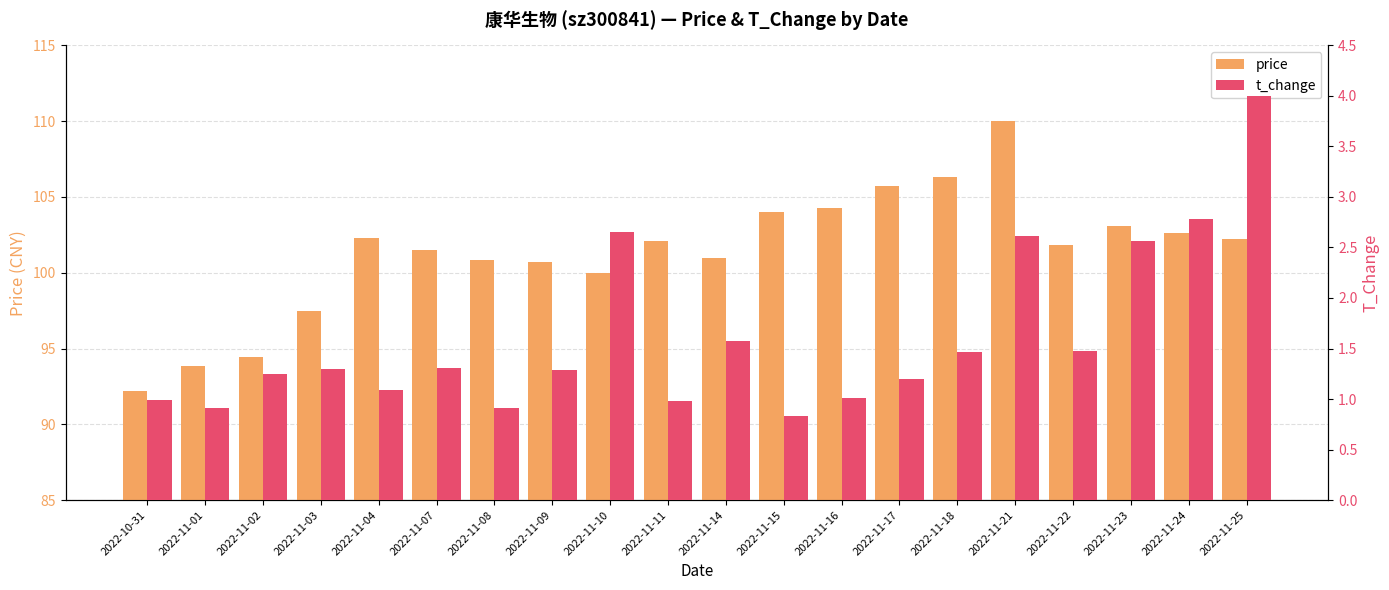

What is the label of the 8th bar from the right?

2022-11-16